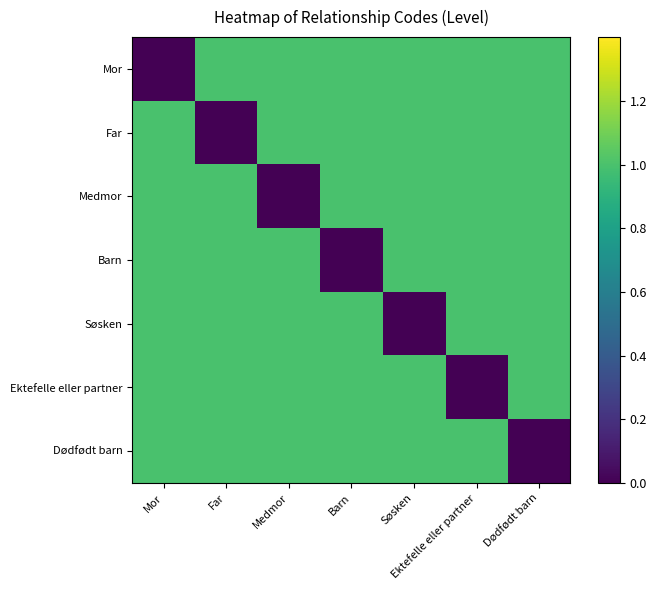

List the series in order of their peak value, lowest first.

Mor, Far, Medmor, Barn, Søsken, Ektefelle eller partner, Dødfødt barn